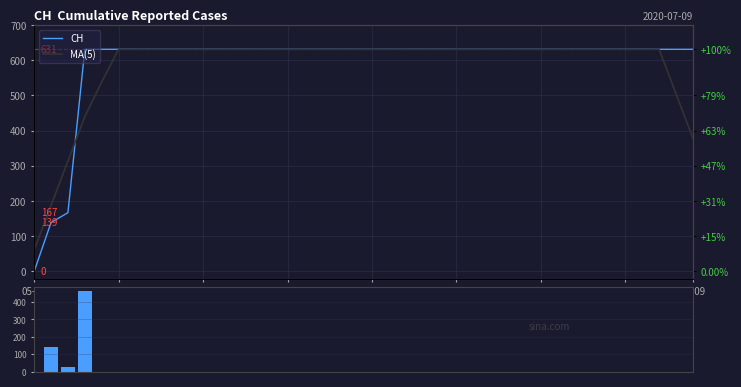

Which series has the largest total across all categories?

CH